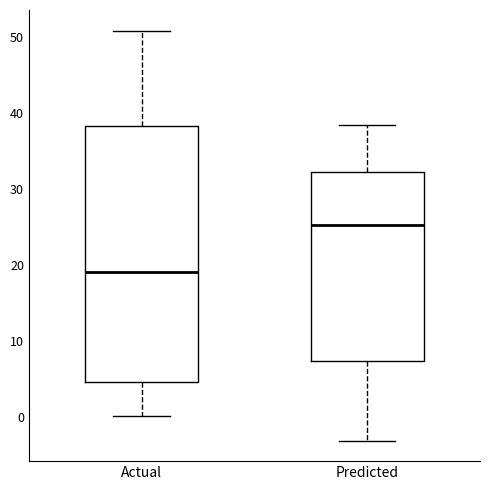

Where does the upper whisker of the box for Predicted end on the y-axis? The values are not printed on the chart, so give them approximately, as read against the axis.

38